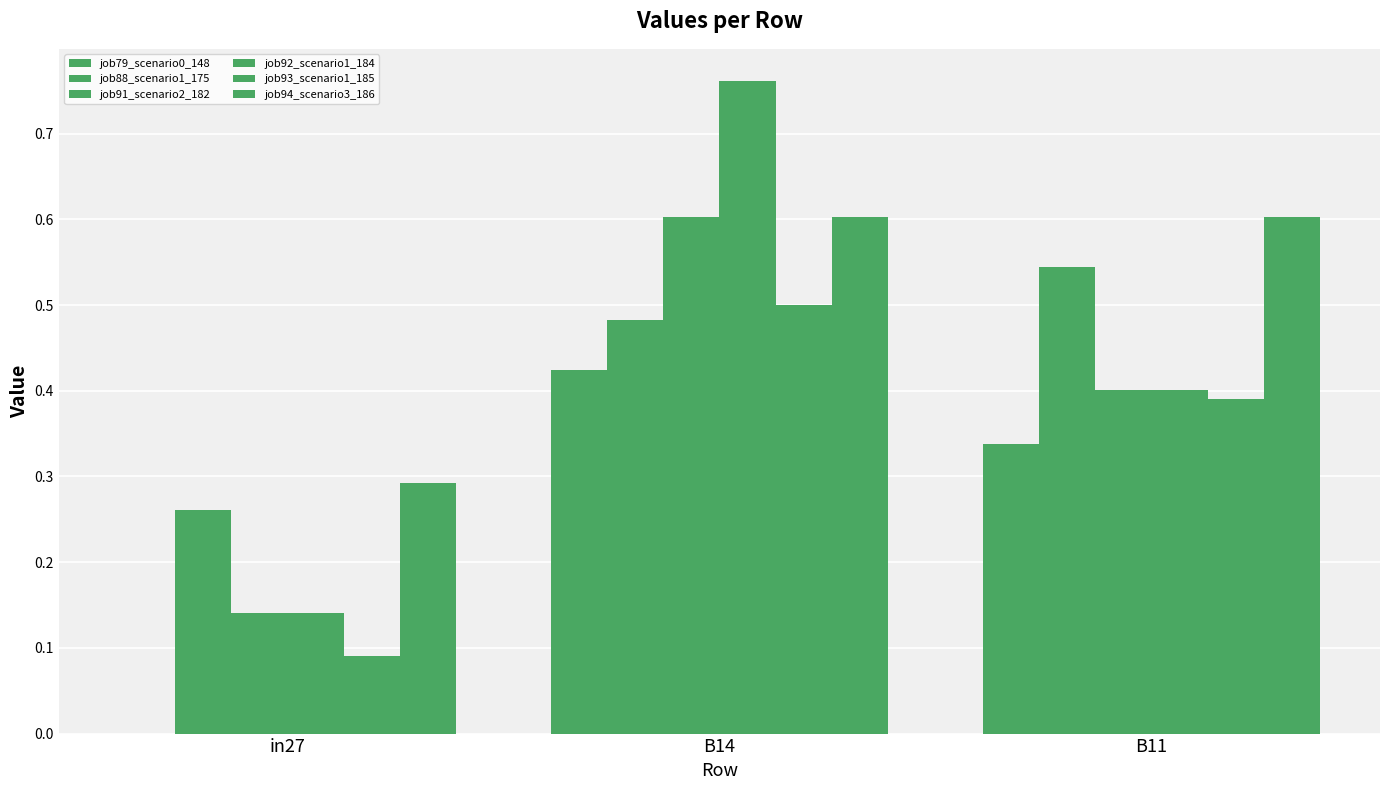

Reading left to right, list all the values displayed in this chart.

job79_scenario0_148: in27=0.0	B14=0.4	B11=0.3
job88_scenario1_175: in27=0.3	B14=0.5	B11=0.5
job91_scenario2_182: in27=0.1	B14=0.6	B11=0.4
job92_scenario1_184: in27=0.1	B14=0.8	B11=0.4
job93_scenario1_185: in27=0.1	B14=0.5	B11=0.4
job94_scenario3_186: in27=0.3	B14=0.6	B11=0.6